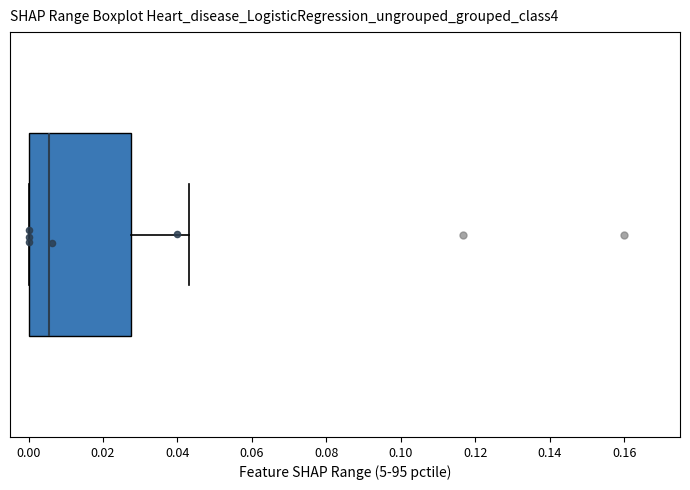

Read this box plot against the x-axis: the position of the median line, the range covered by the box, and the ends of both whiskers. The values are not printed on the chart, so give them approximately, as read against the axis.

median 0.006, box 0.000 to 0.028, whiskers 0.000 to 0.044